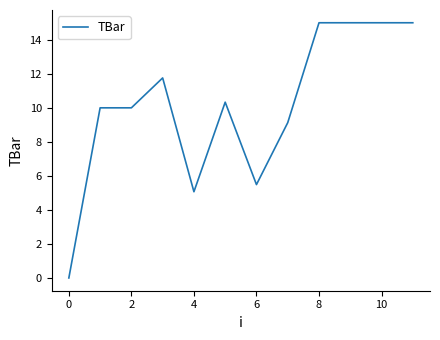

What is the difference between the maximum and minimum values?

15.0